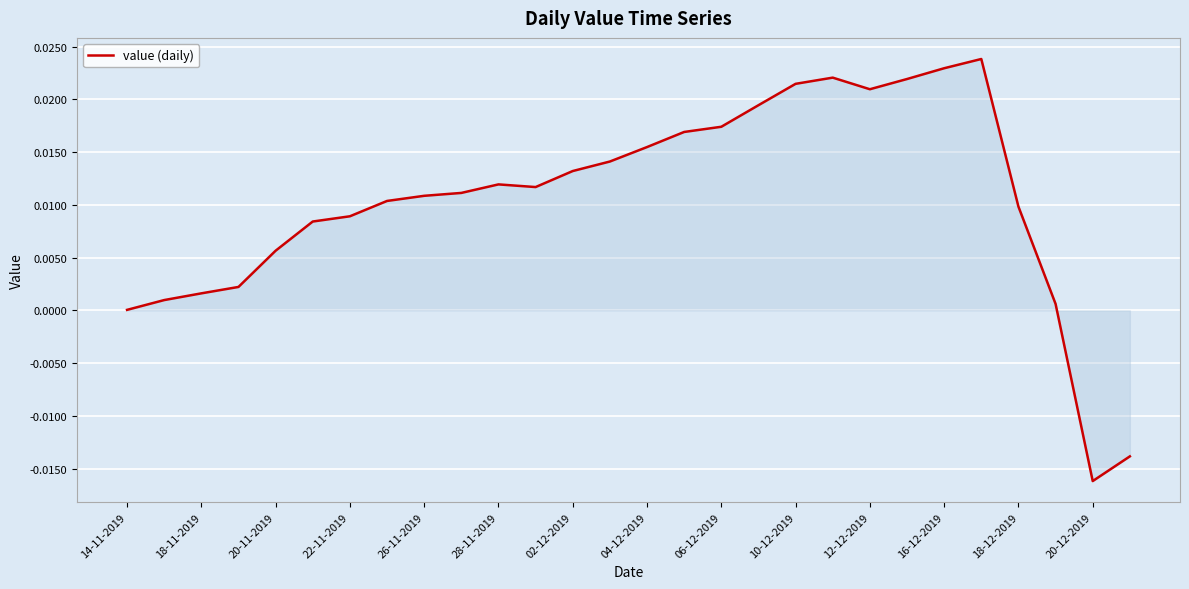

Does the chart have visible grid lines?

Yes